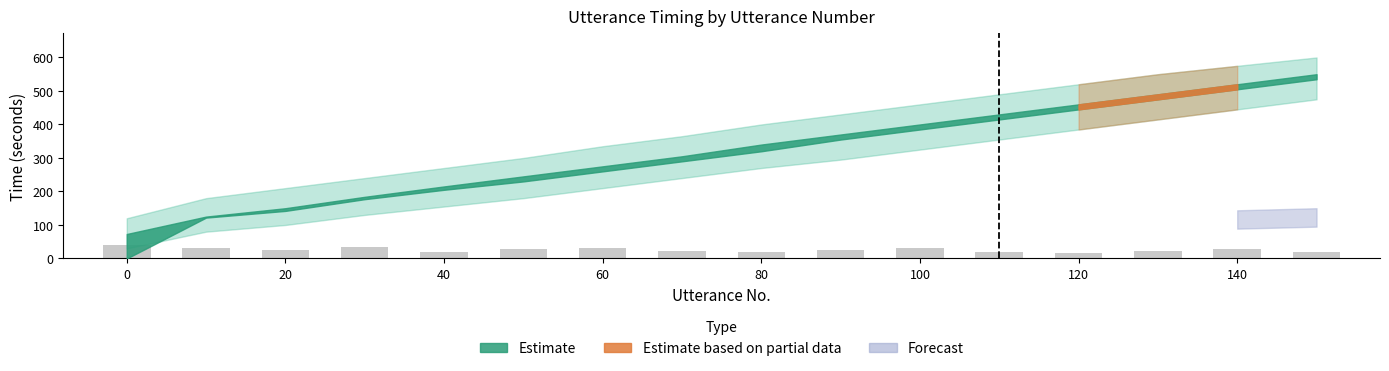

What is the maximum value shown in the chart?

40